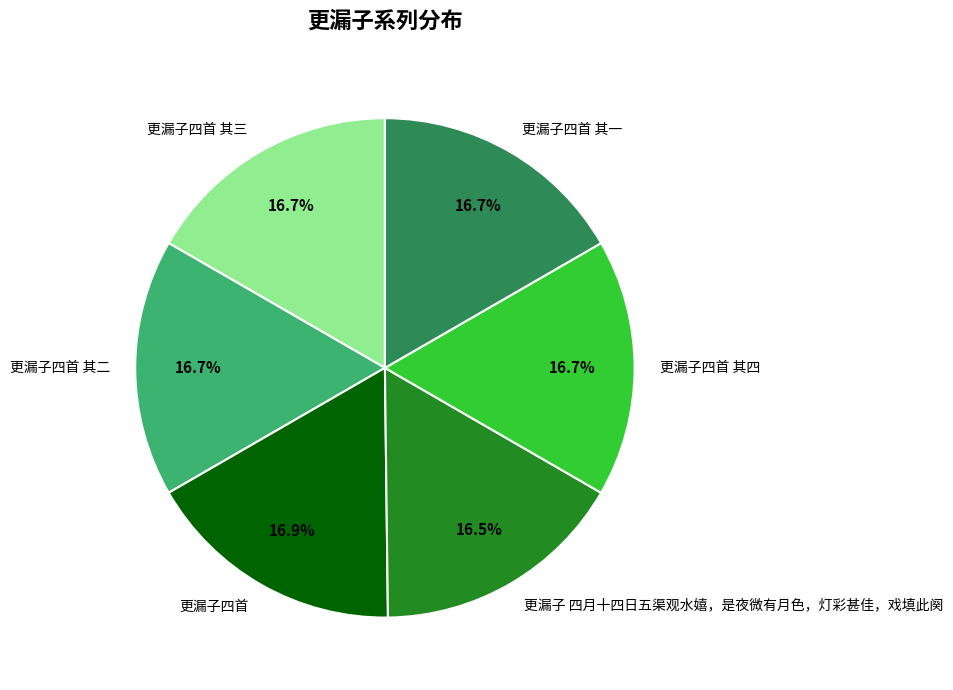

To the nearest percent, what is the average slice percentage?

17%